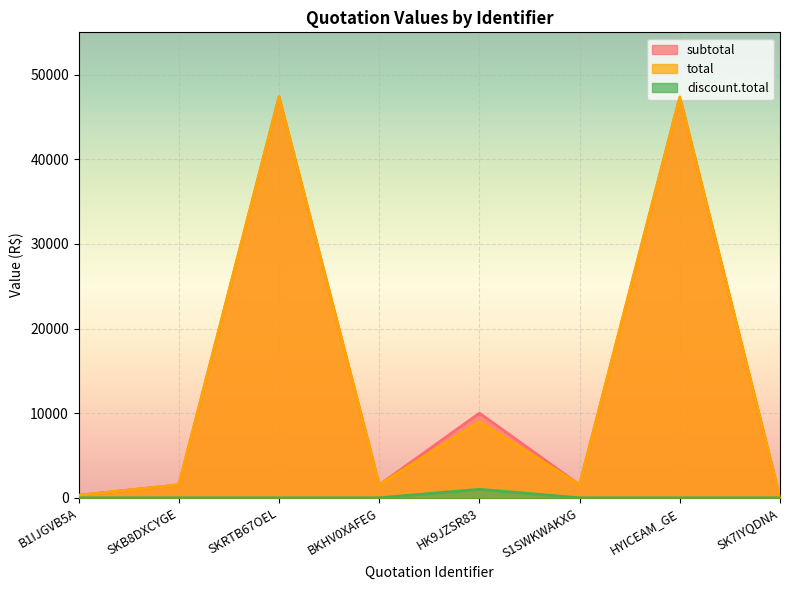

What is the difference between the maximum and minimum values in the total series?

47370.0